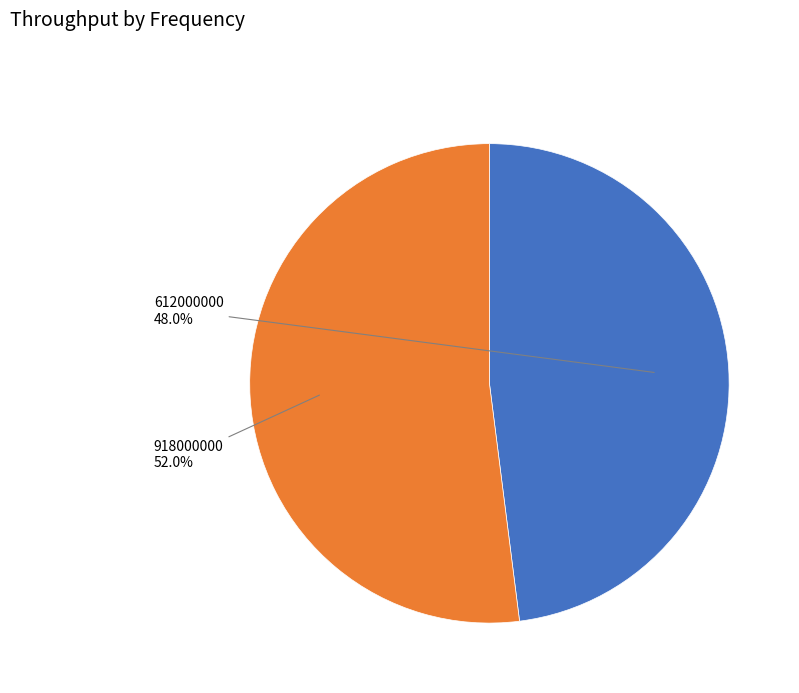

Which category accounts for the majority?

918000000